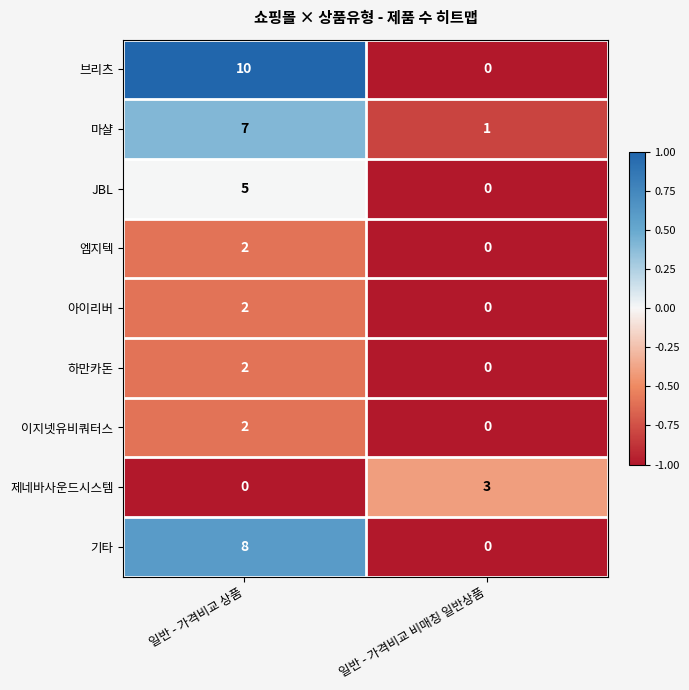

Is the value of 엠지텍 at 일반 - 가격비교 비매칭 일반상품 greater than the value of 마샬 at 일반 - 가격비교 비매칭 일반상품?

No